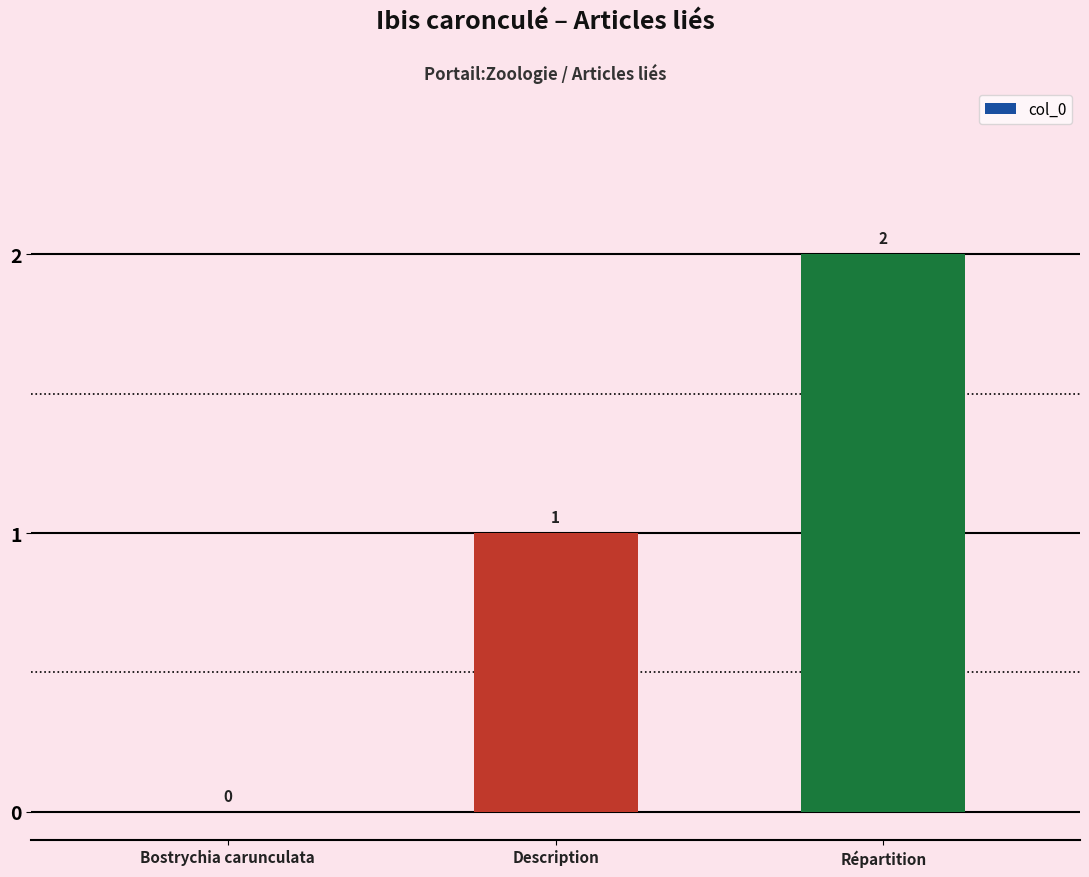

Count the values in the range 0 to 2.

3